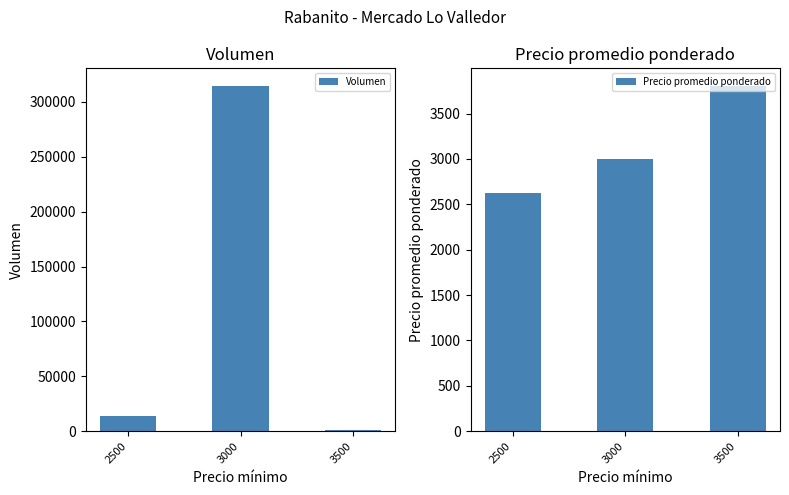

Which label corresponds to the smallest value in the chart?

3500